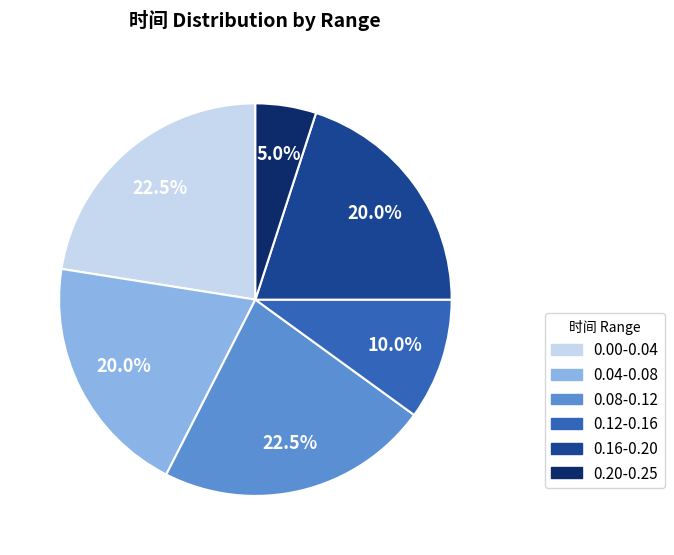

Is there a majority slice in this chart?

No